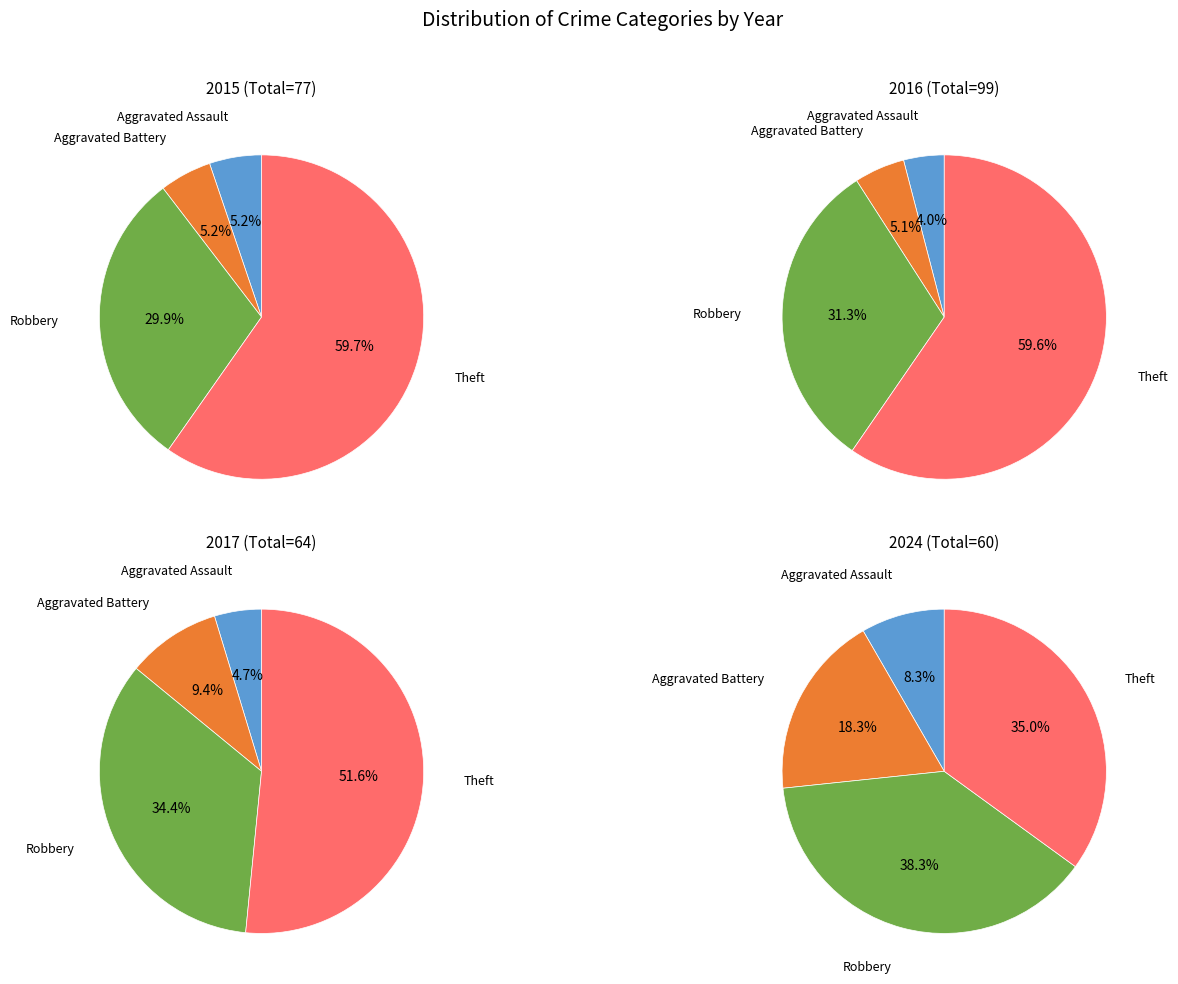

Which series has the largest range (max minus min)?

2016